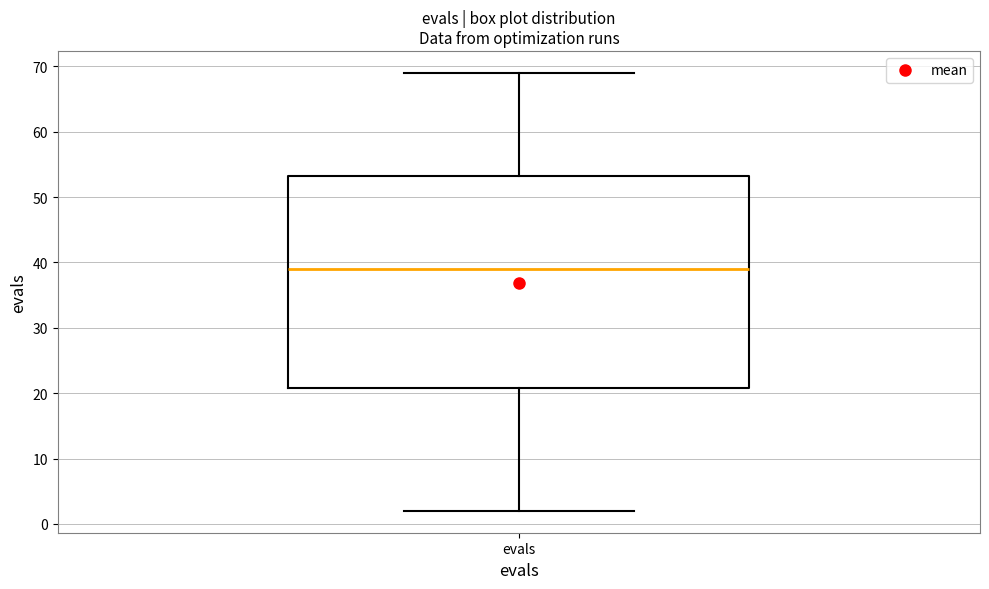

Read this box plot against the y-axis: the position of the median line, the range covered by the box, and the ends of both whiskers. The values are not printed on the chart, so give them approximately, as read against the axis.

median 39, box 21 to 53, whiskers 2 to 69